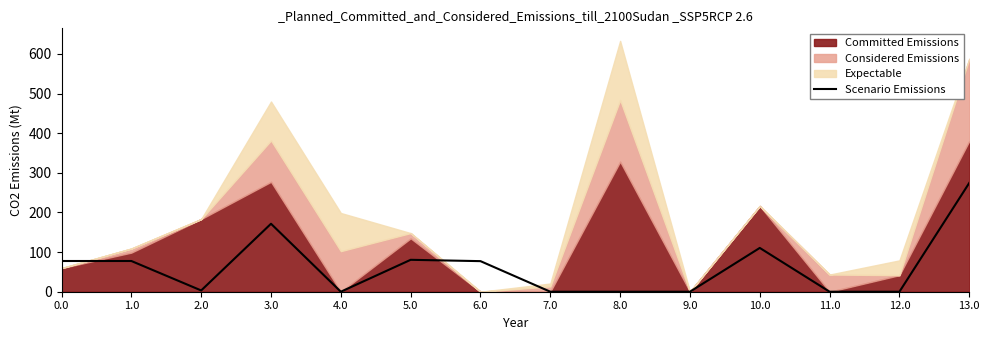

Reading left to right, what are all the values shown in this chart?

77.5	77.5	3.2	171.5	0.0	80.5	77.2	0.0	0.0	0.0	110.5	0.0	0.0	274.5